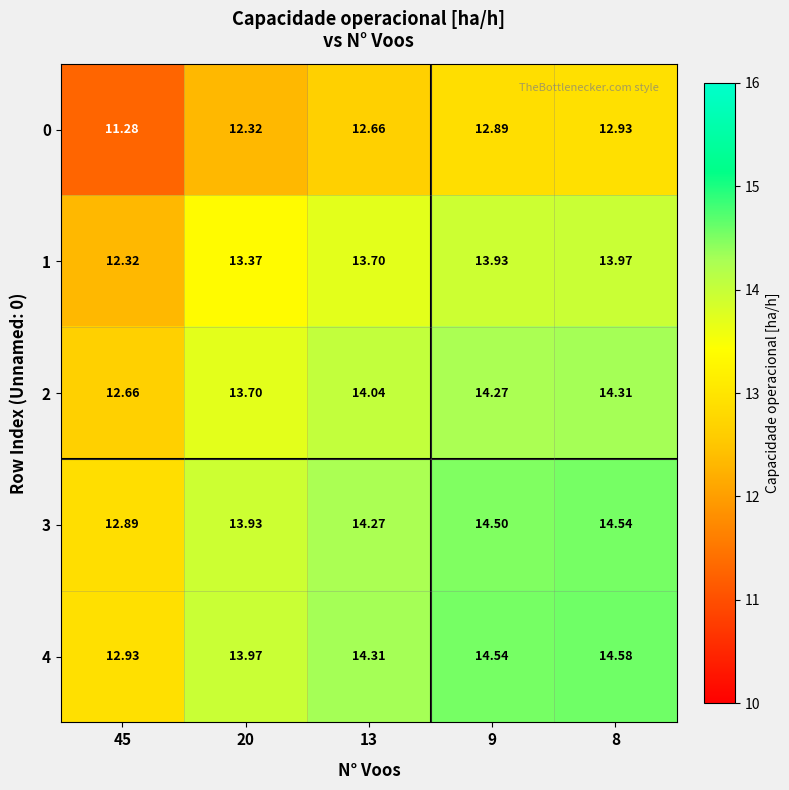

At 8, list the series in order from largest to smallest.

4, 3, 2, 1, 0